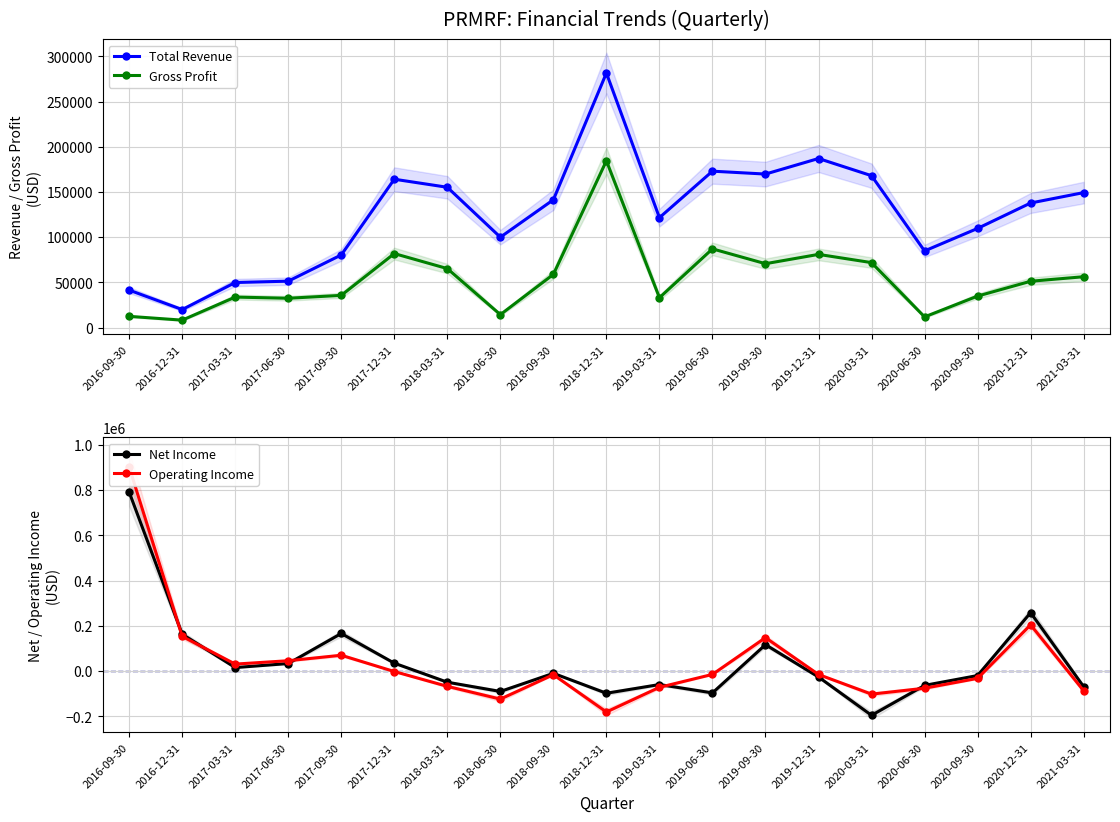

Where is the first local minimum for Gross Profit?

2016-12-31